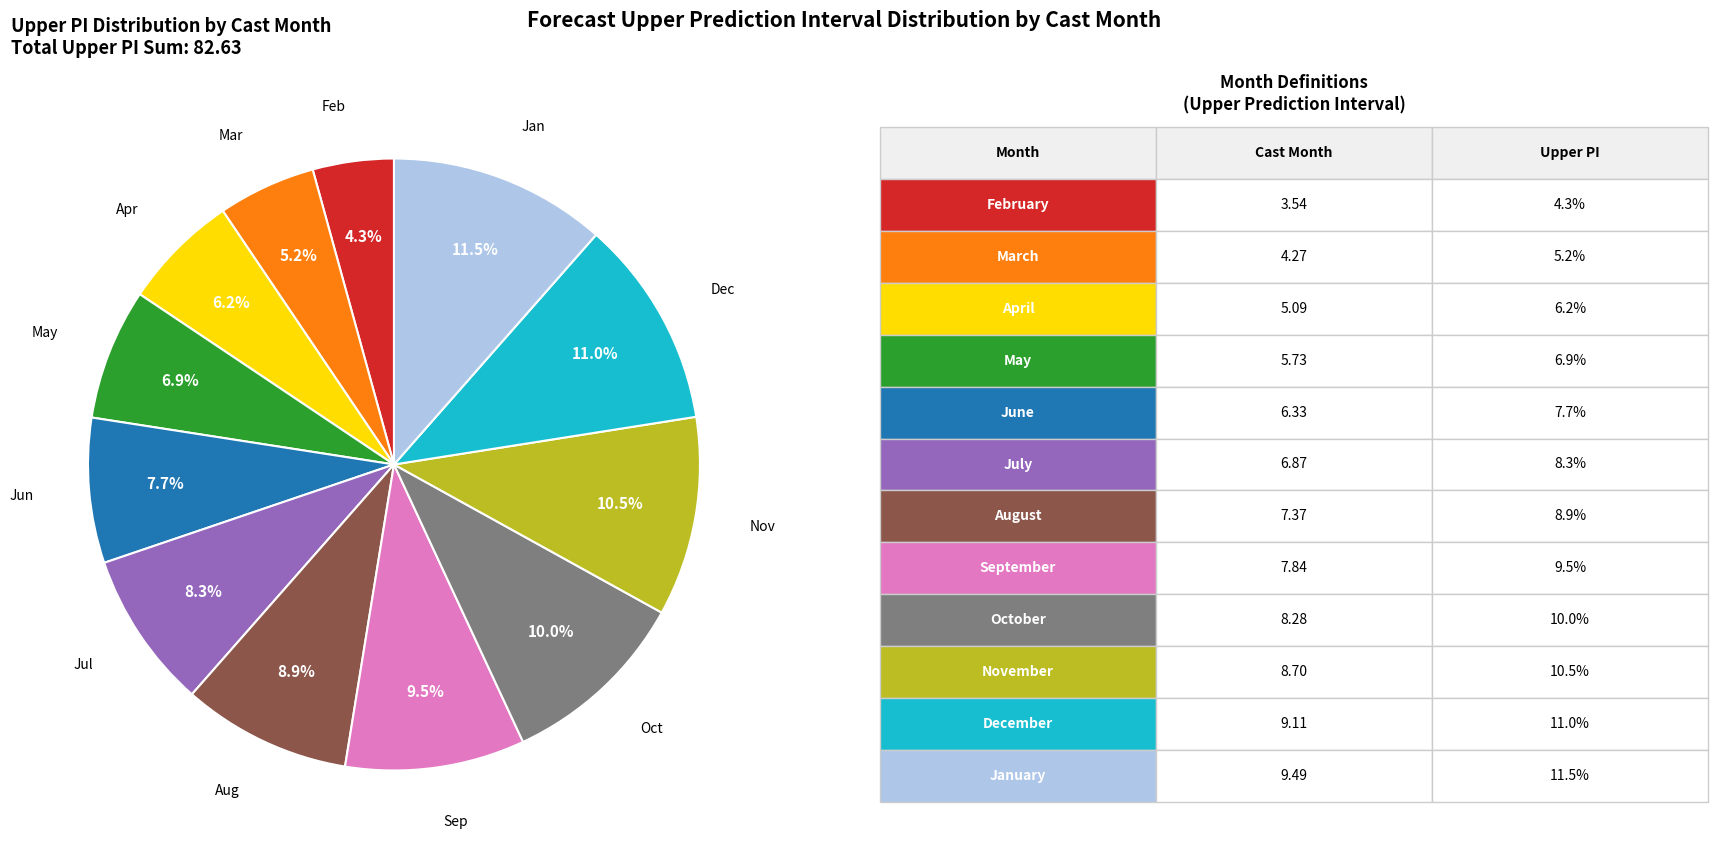

Does any single category account for the majority?

No